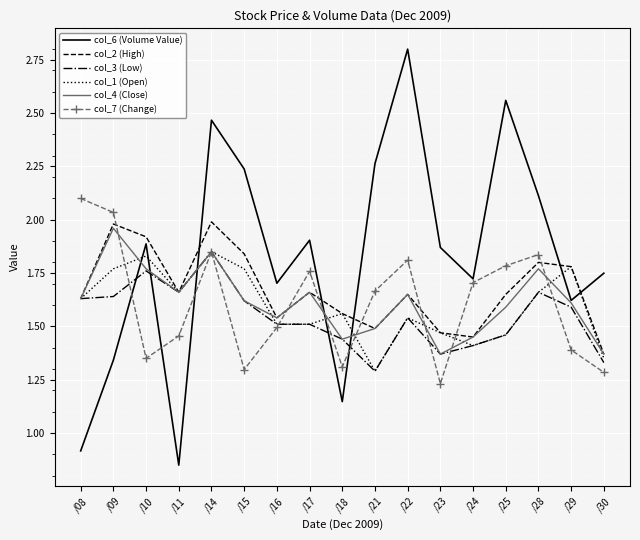

What is the sum of the col_4 (Close) values at /09 and /30?

3.3